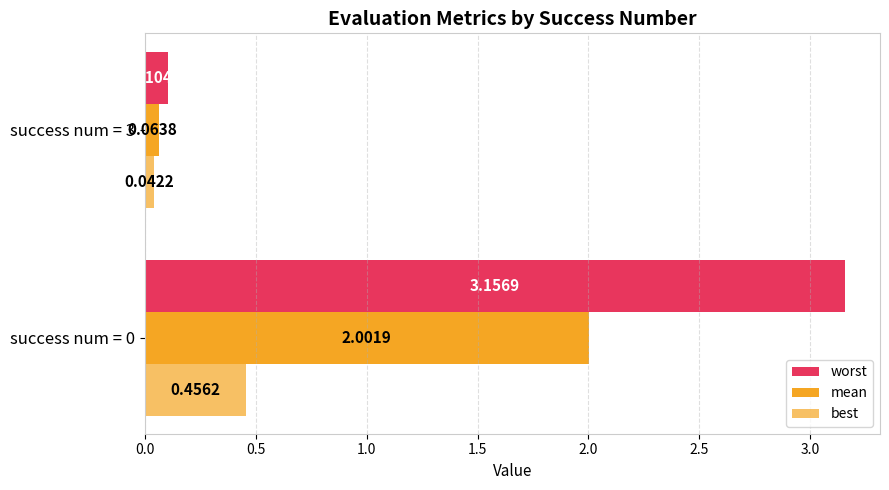

How many data points in mean are above 2?

1